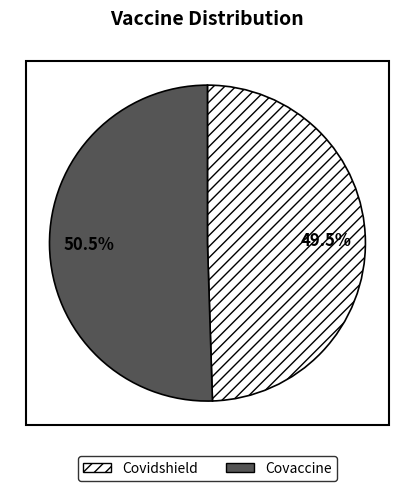

What is the largest slice in the pie chart?

Covaccine